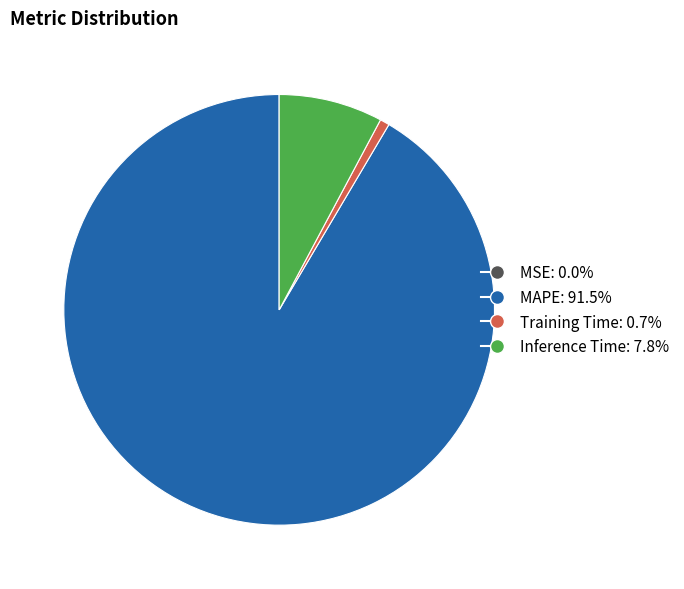

True or false: MAPE accounts for 99% of the total.

False